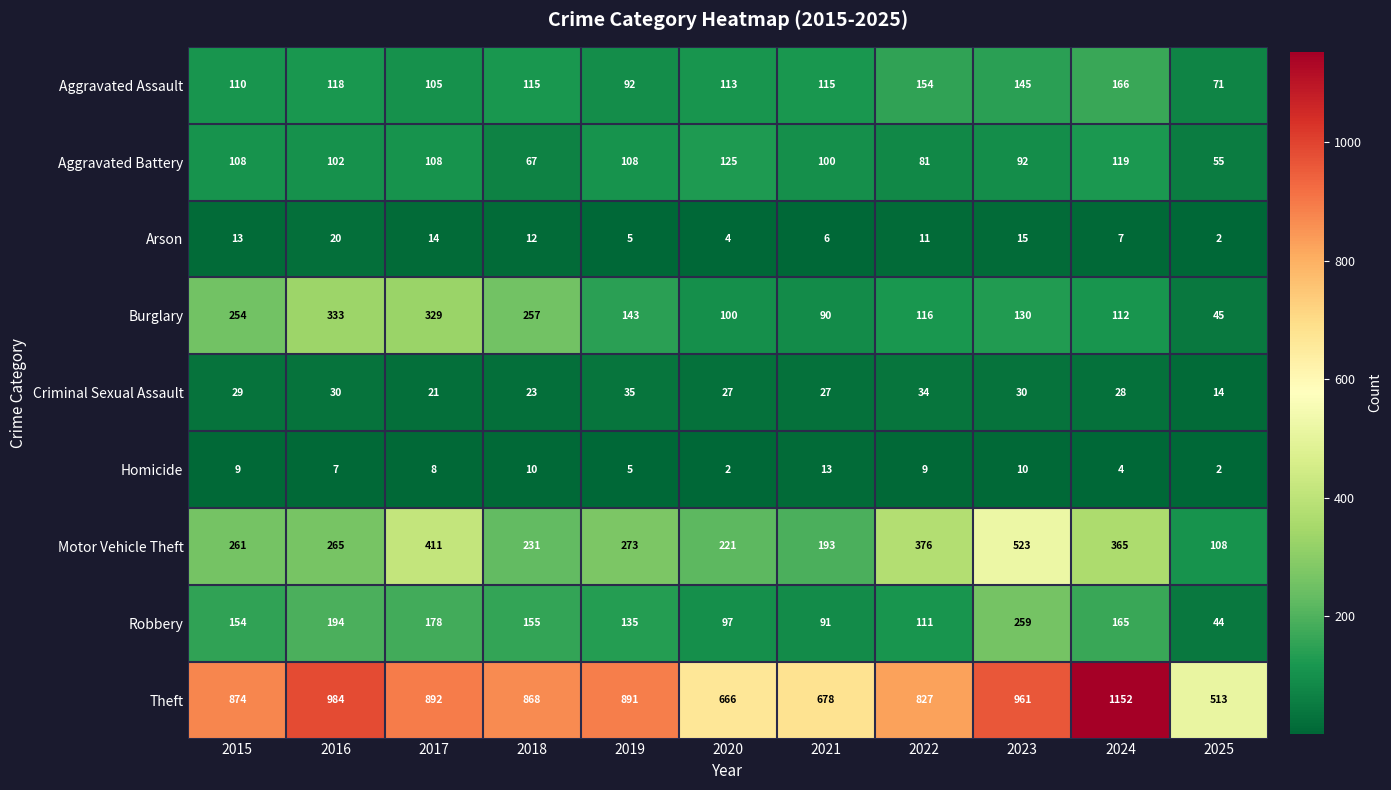

At which label does Homicide first exceed 8?

2015